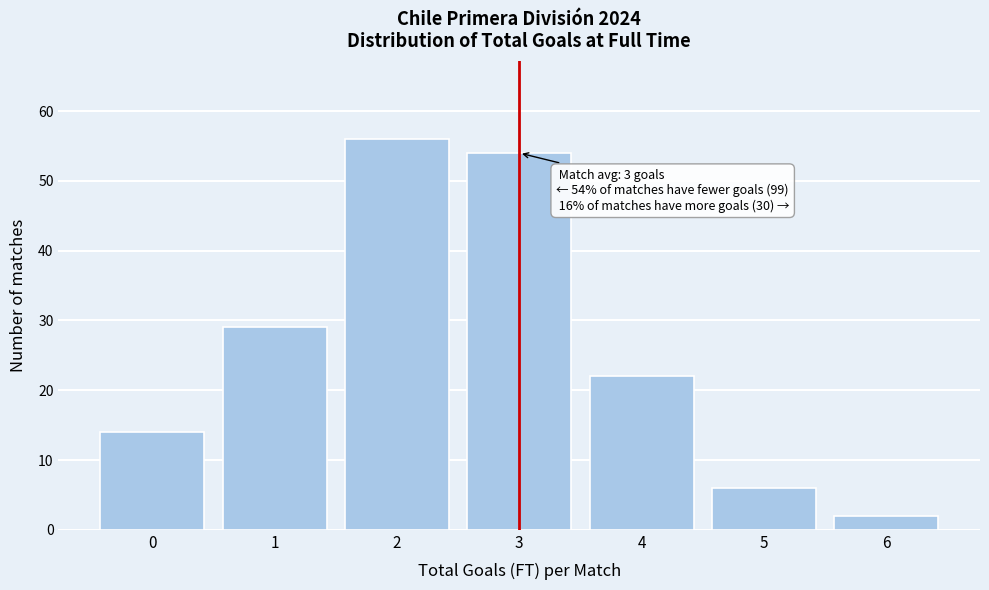

Reading left to right, list all the values displayed in this chart.

0=14	1=29	2=56	3=54	4=22	5=6	6=2